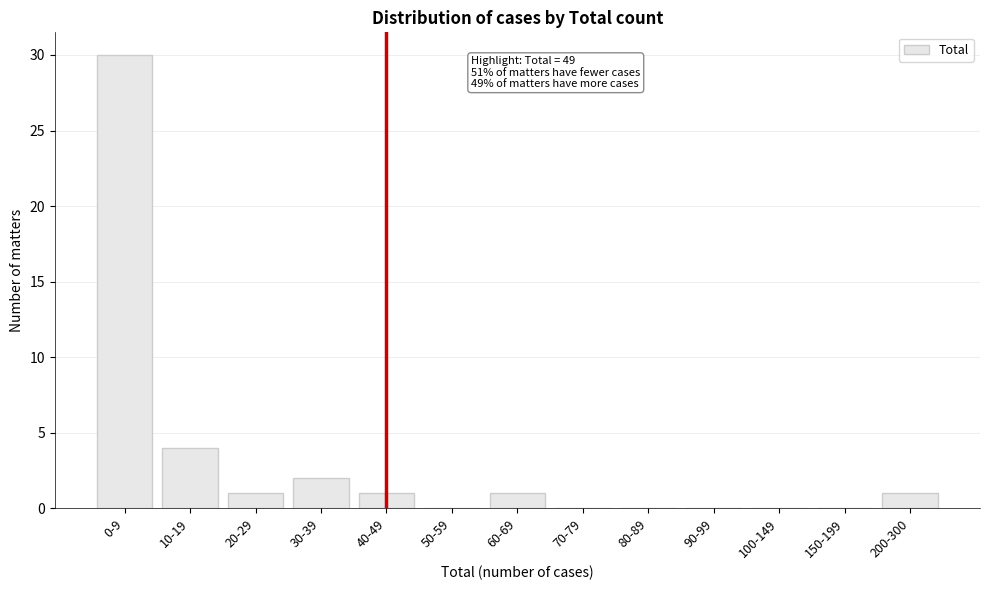

Reading left to right, what are all the values shown in this chart?

0-9=30	10-19=4	20-29=1	30-39=2	40-49=1	50-59=0	60-69=1	70-79=0	80-89=0	90-99=0	100-149=0	150-199=0	200-300=1